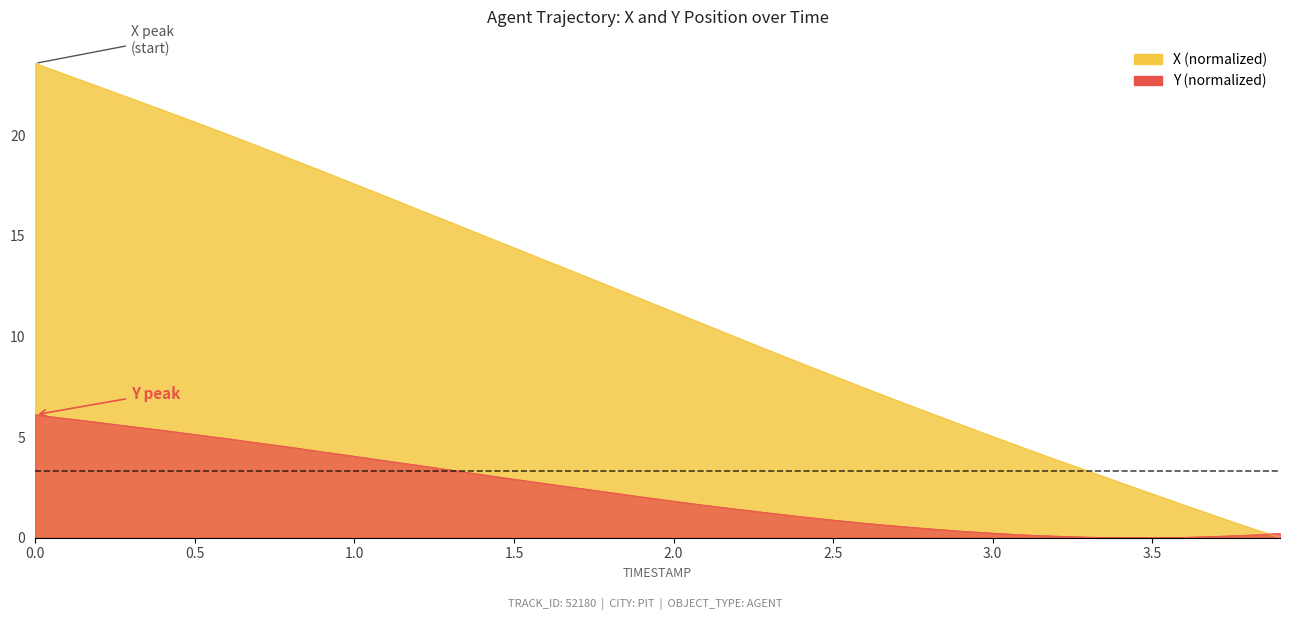

Which series has the largest total across all categories?

X